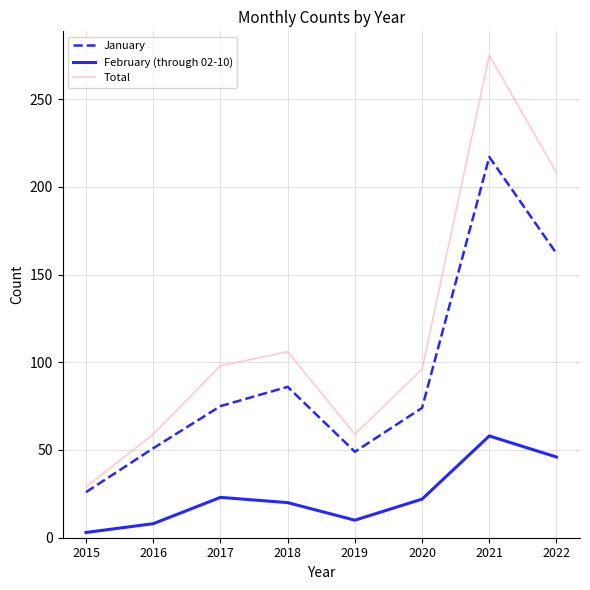

Rank the series by their average value, from lowest to highest.

February (through 02-10), January, Total